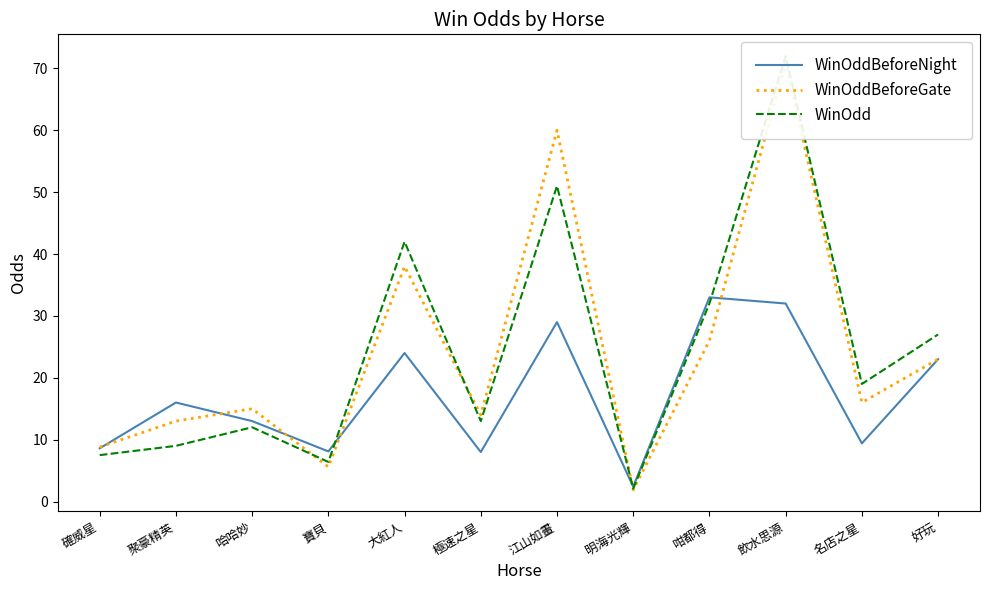

What is the label of the 9th point from the left?

咁都得